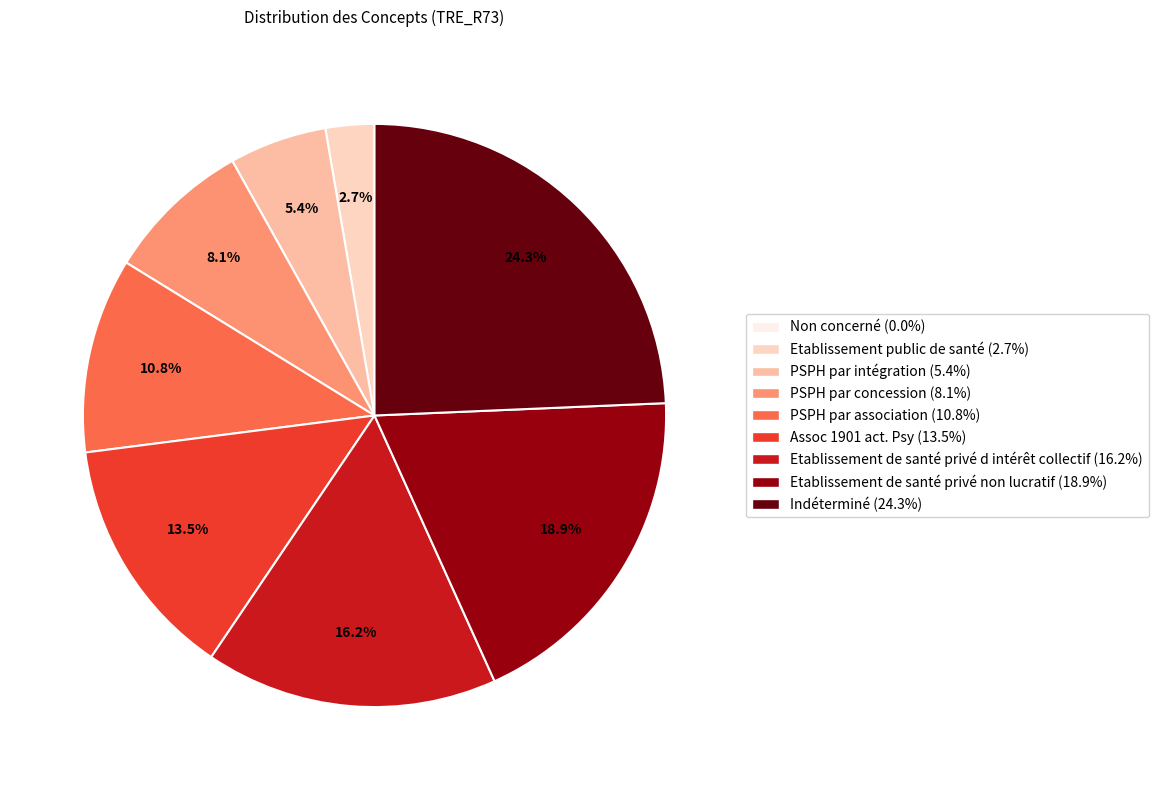

To the nearest percent, what is the combined percentage of Etablissement de santé privé d intérêt collectif and PSPH par intégration?

22%